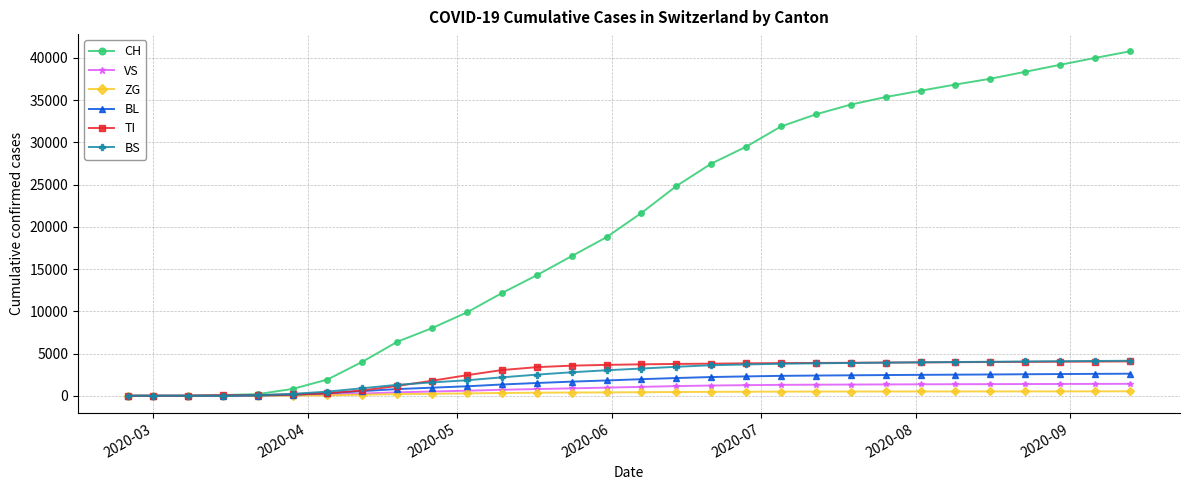

What is the value of the BS point at the 12th from the left?

2180